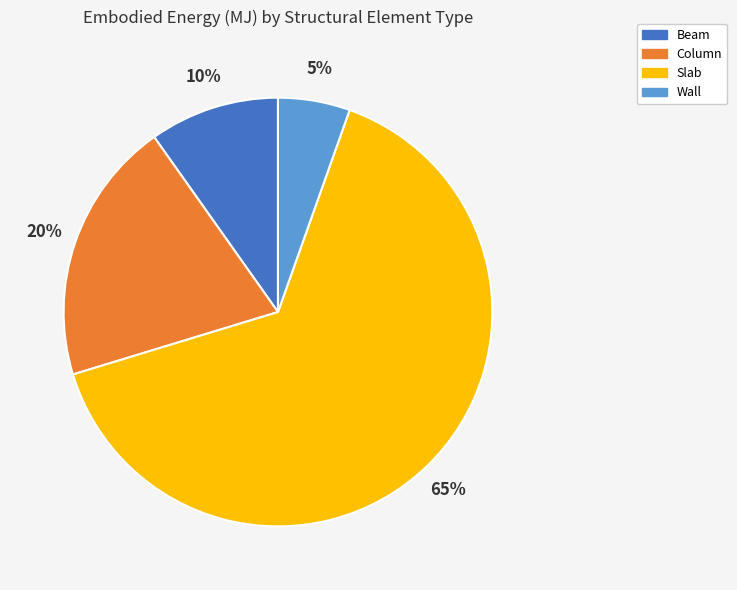

Is there any slice that represents more than half of the pie?

Yes